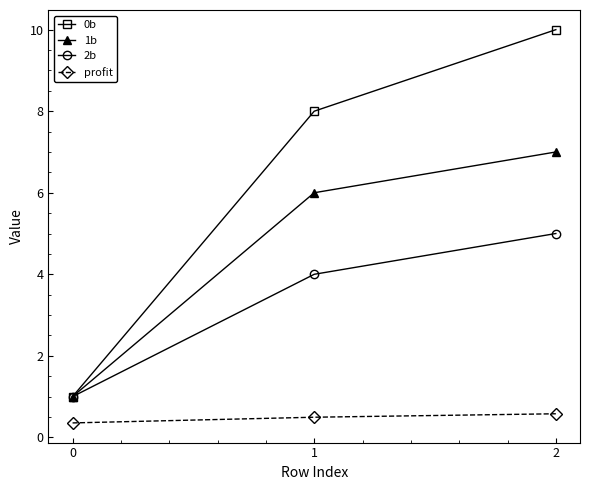

At which category is the sum across all series the highest?

2